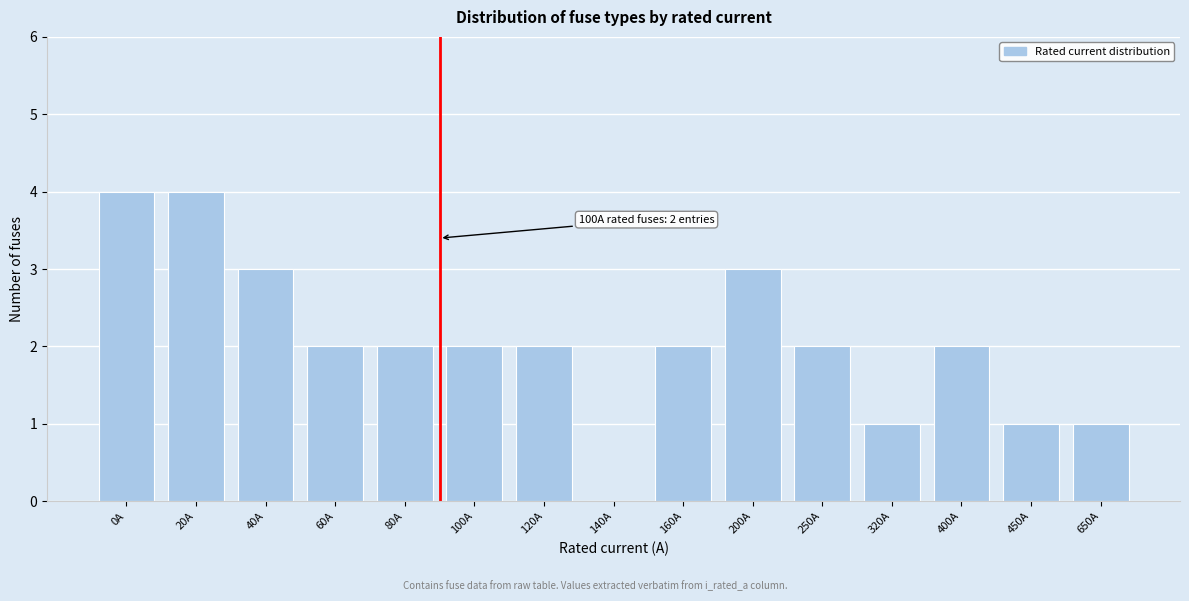

Reading left to right, what are all the values shown in this chart?

0A=4	20A=4	40A=3	60A=2	80A=2	100A=2	120A=2	140A=0	160A=2	200A=3	250A=2	320A=1	400A=2	450A=1	650A=1